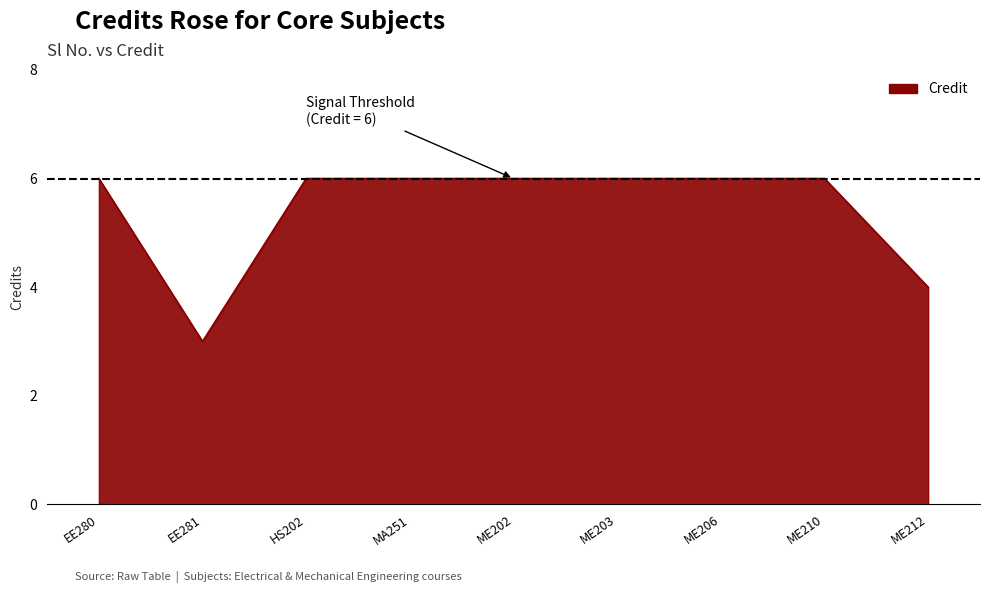

What is the average value?

5